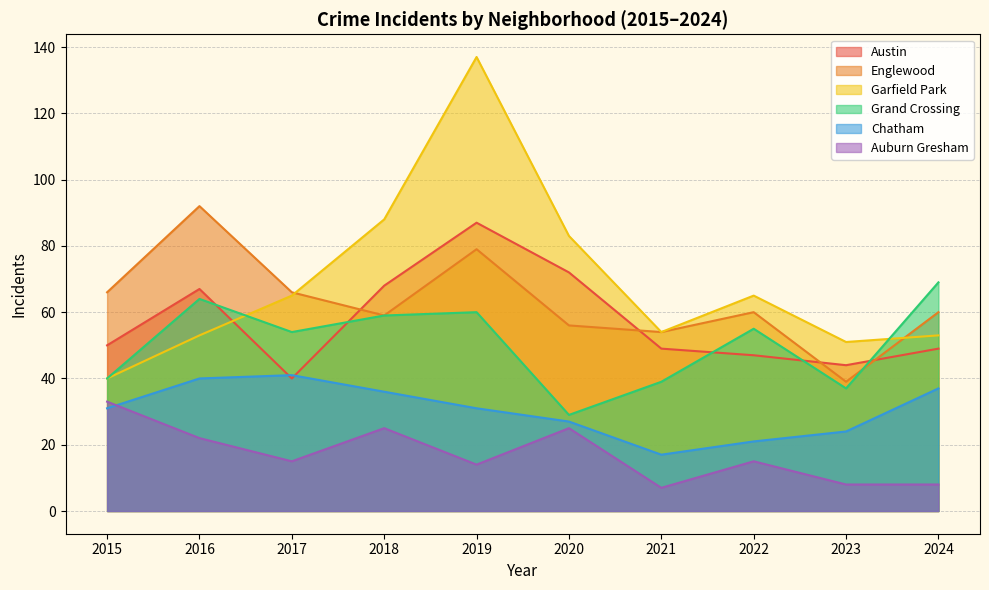

True or false: Englewood has more than 2 interior local peaks.

True